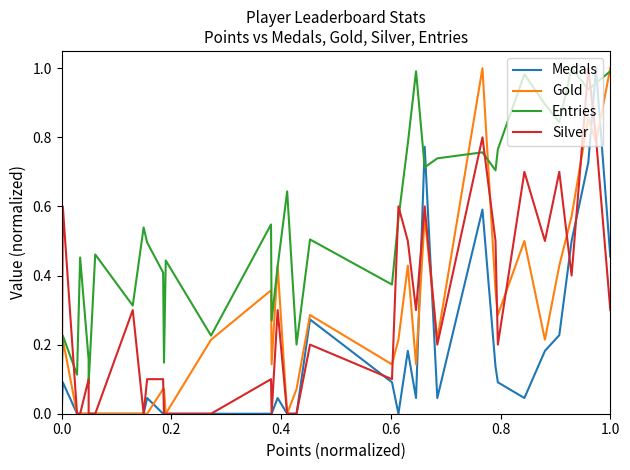

What is the difference between the maximum and second lowest values in the Medals series?

1.0